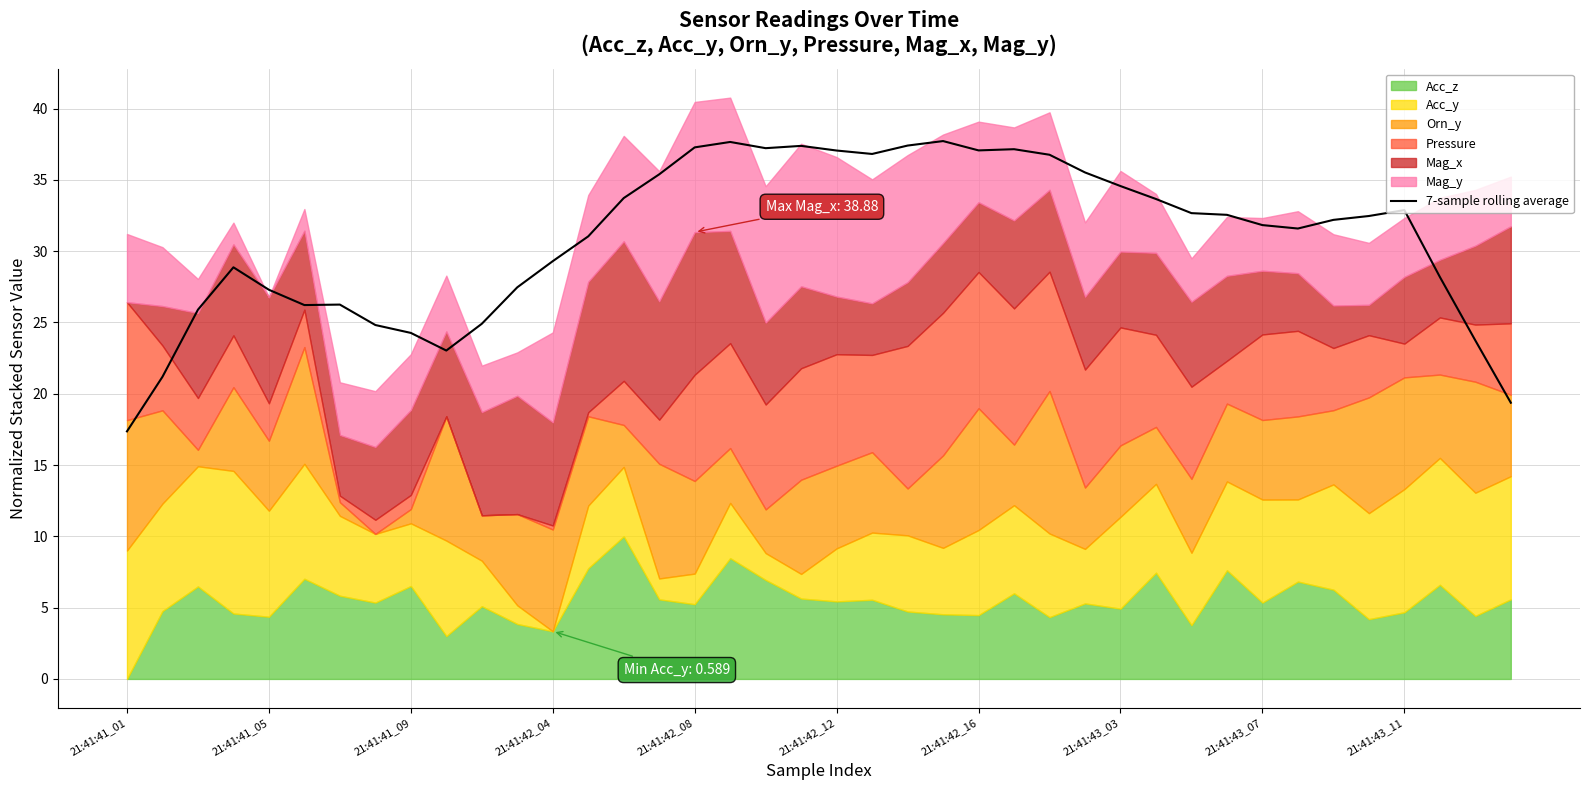

What is the highest value of the 7-sample rolling average series?

37.7